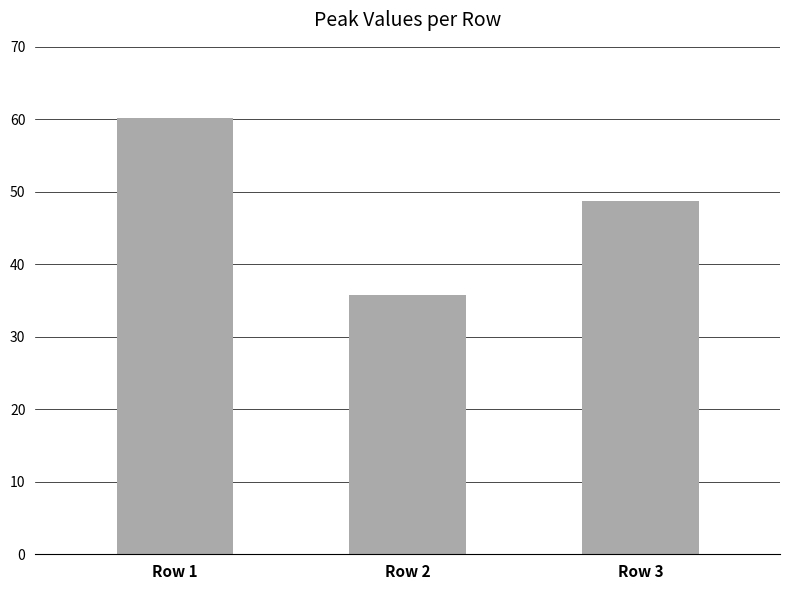

Rank the categories by value from highest to lowest.

Row 1, Row 3, Row 2